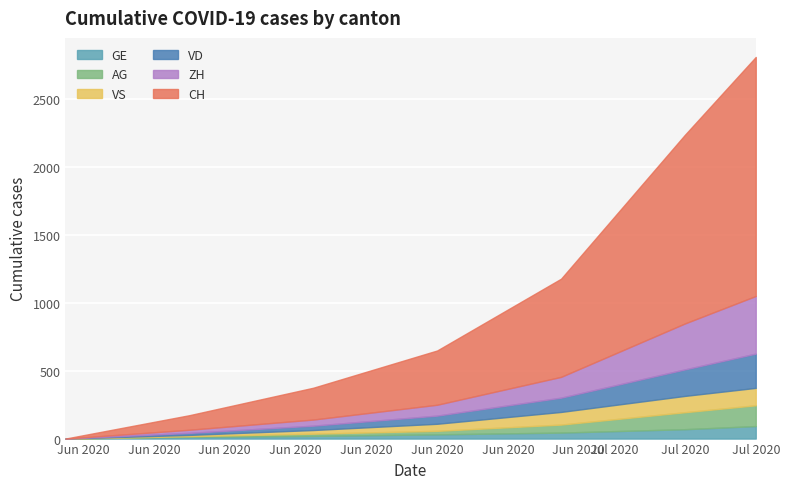

What are all the series names shown in the legend?

GE, AG, VS, VD, ZH, CH